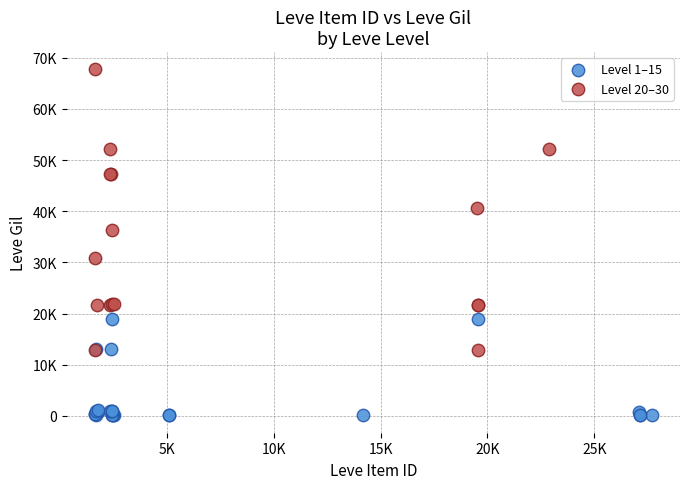

Which series has the largest Y range (max minus min)?

Level 20–30